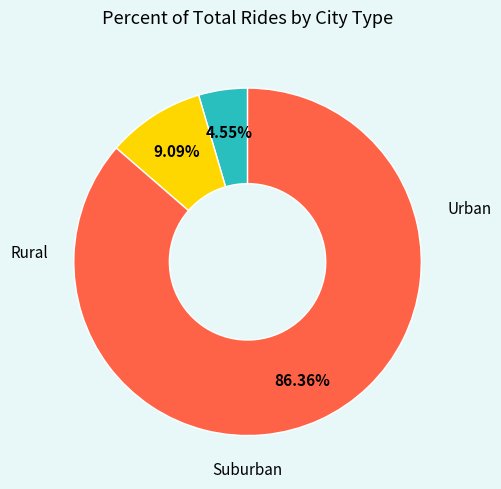

Count the number of slices in the pie.

3